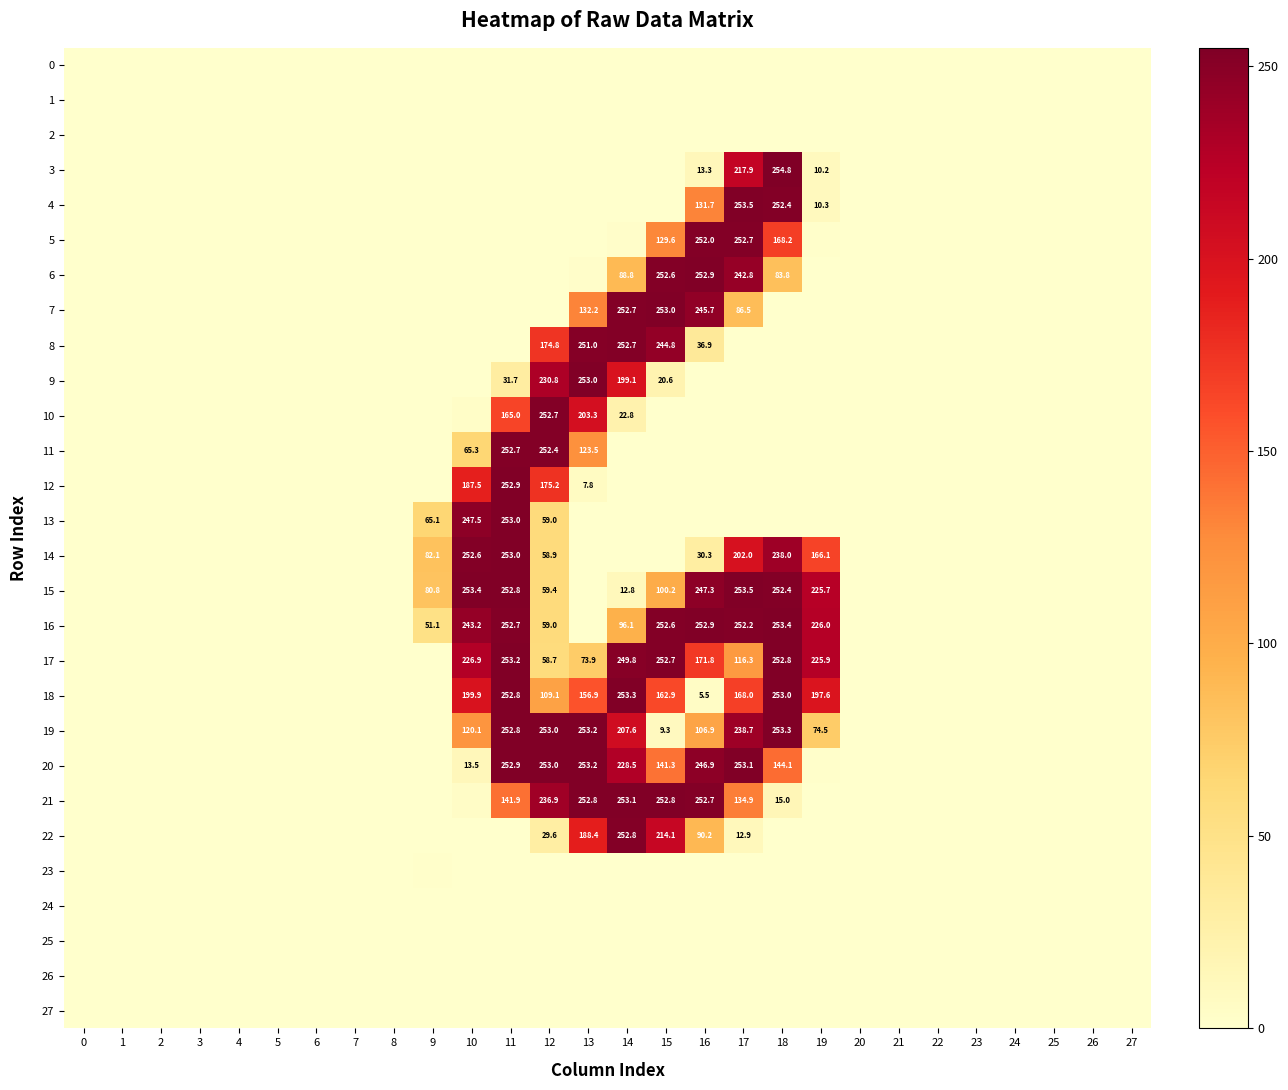

At which label is 10 closest to 126?

11